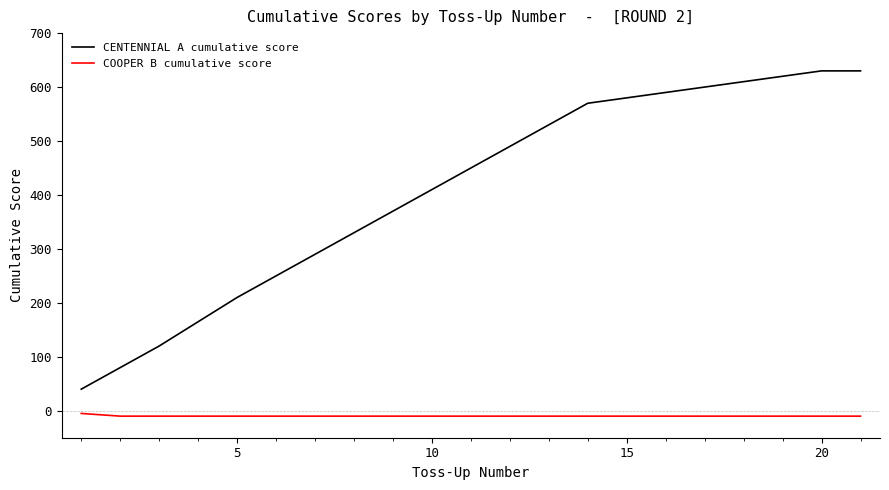

Which series has the largest total across all categories?

CENTENNIAL A cumulative score